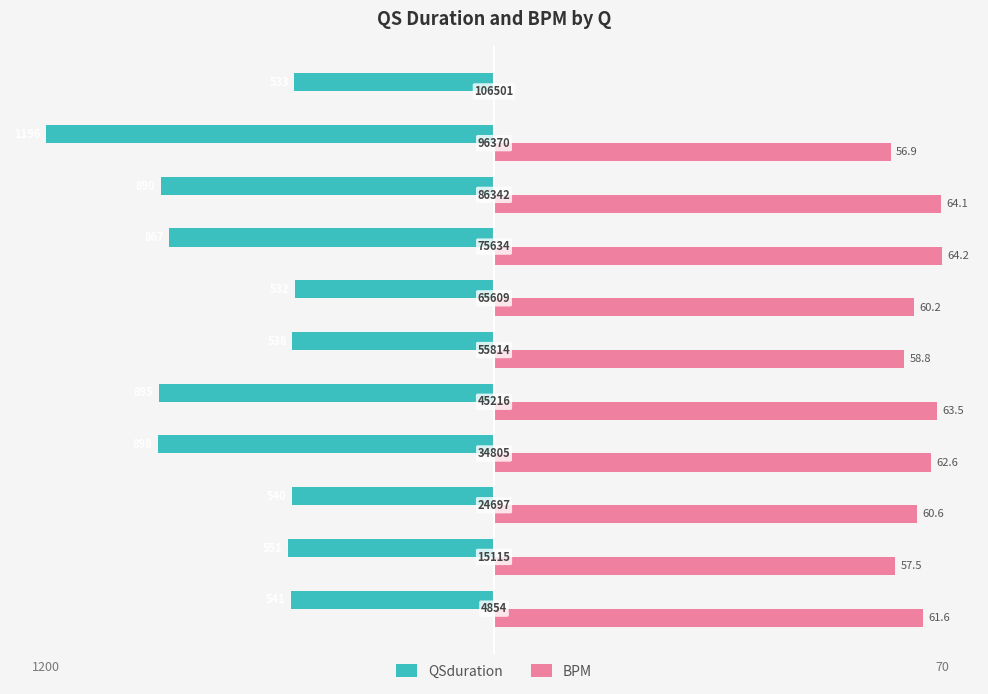

What are all the series names shown in the legend?

QSduration, BPM